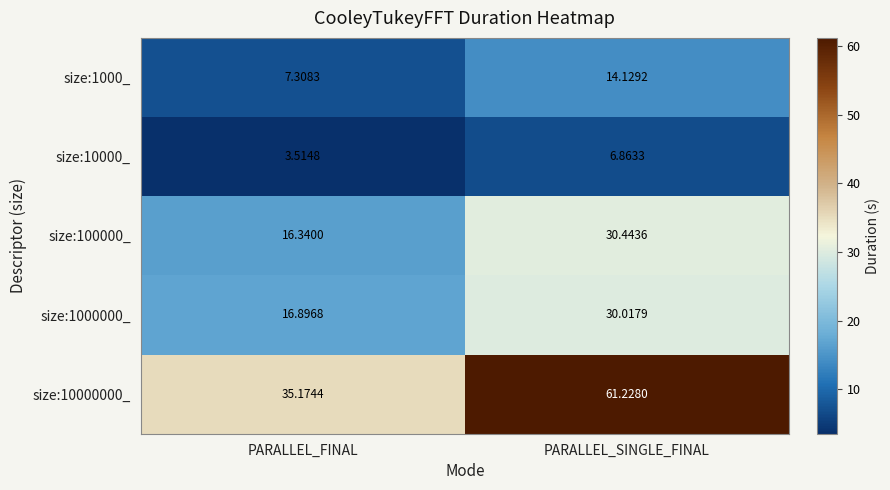

Which category has the highest value across all series?

PARALLEL_SINGLE_FINAL